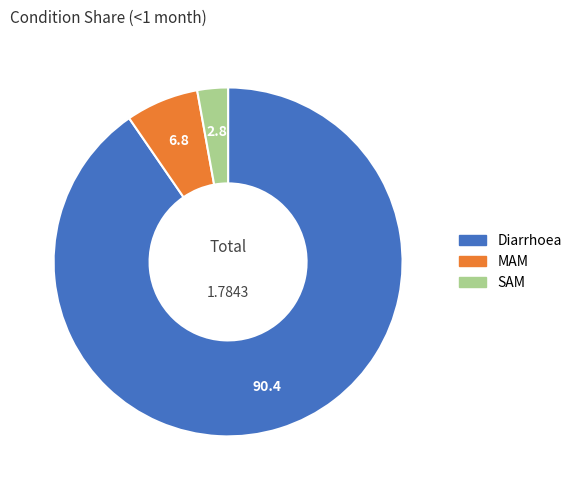

The Diarrhoea slice represents 90% of the pie. True or false?

True